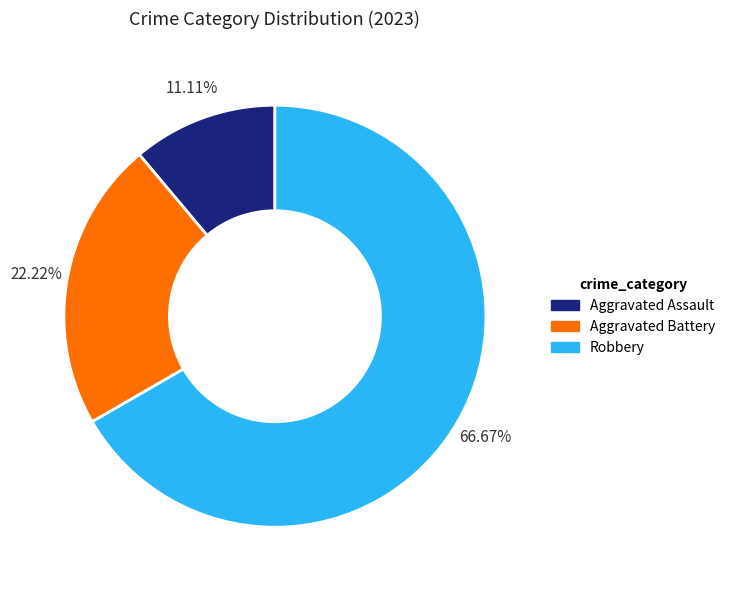

To the nearest percent, what is the difference between the largest and smallest slice percentages?

56%